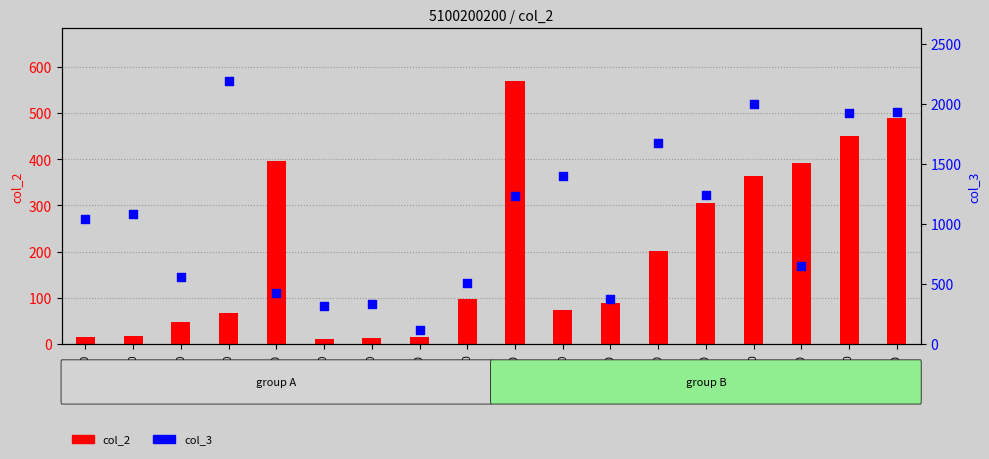

Which series has the largest Y range (max minus min)?

col_3